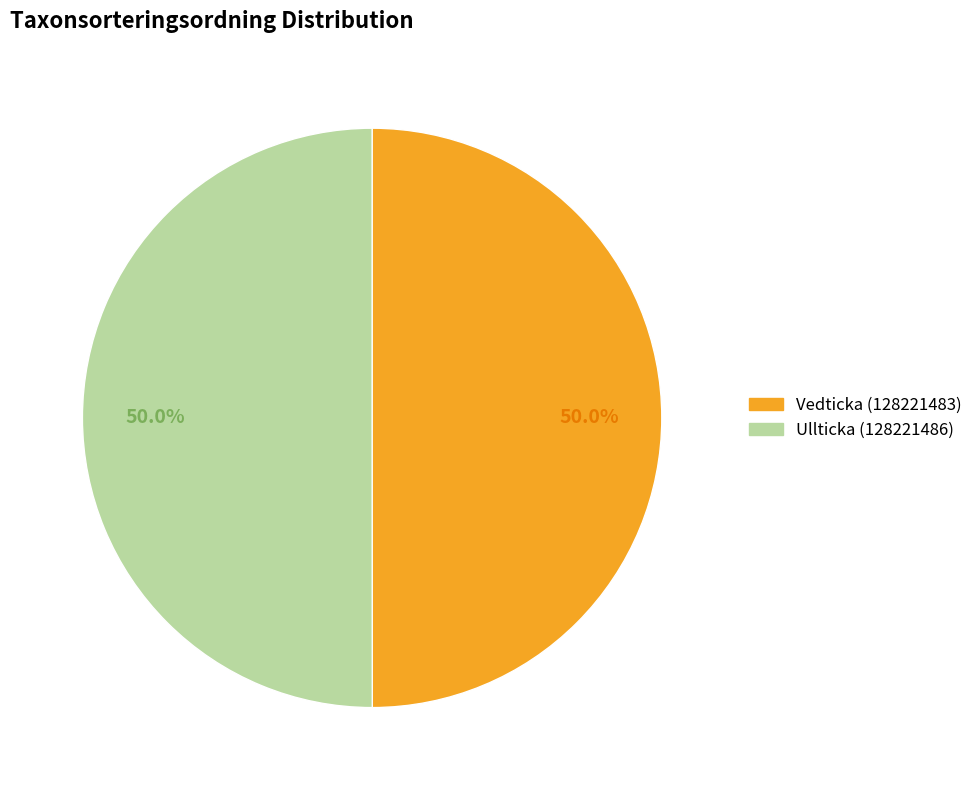

Is the sum of Vedticka (128221483) and Ullticka (128221486) greater than half?

Yes